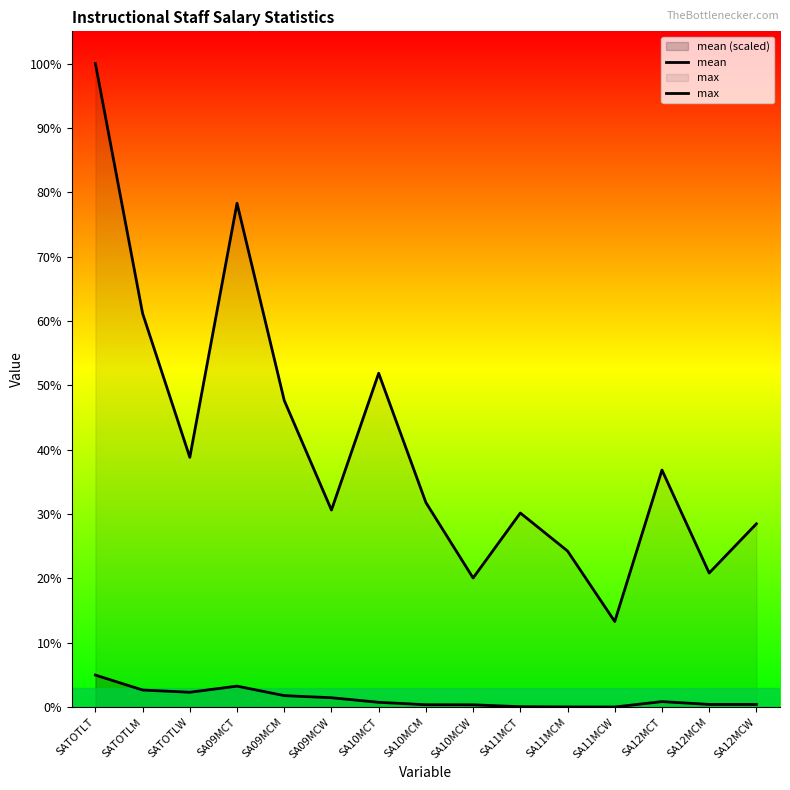

At which category is the sum across all series the highest?

SATOTLT